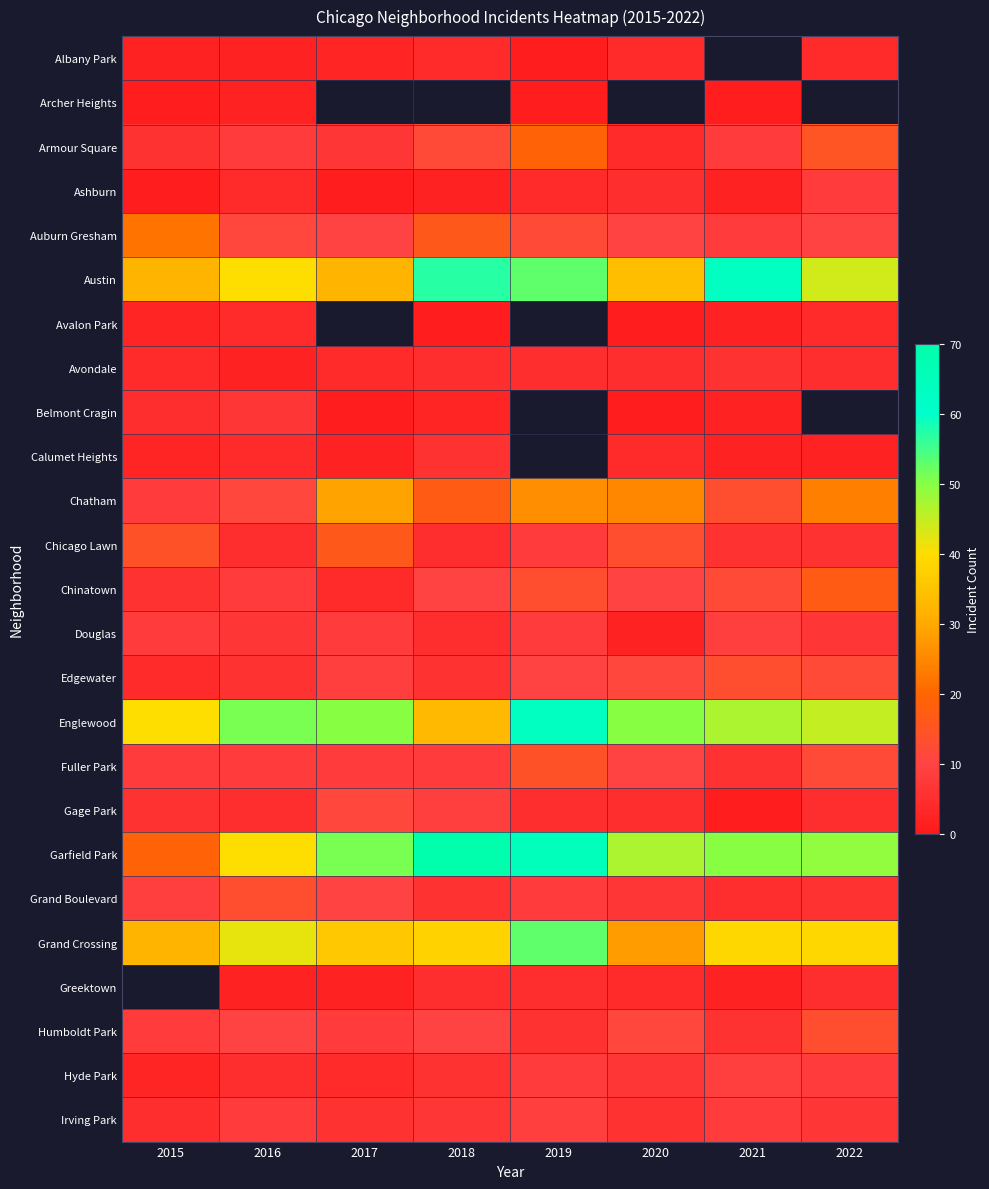

Count the number of categories in the chart.

8